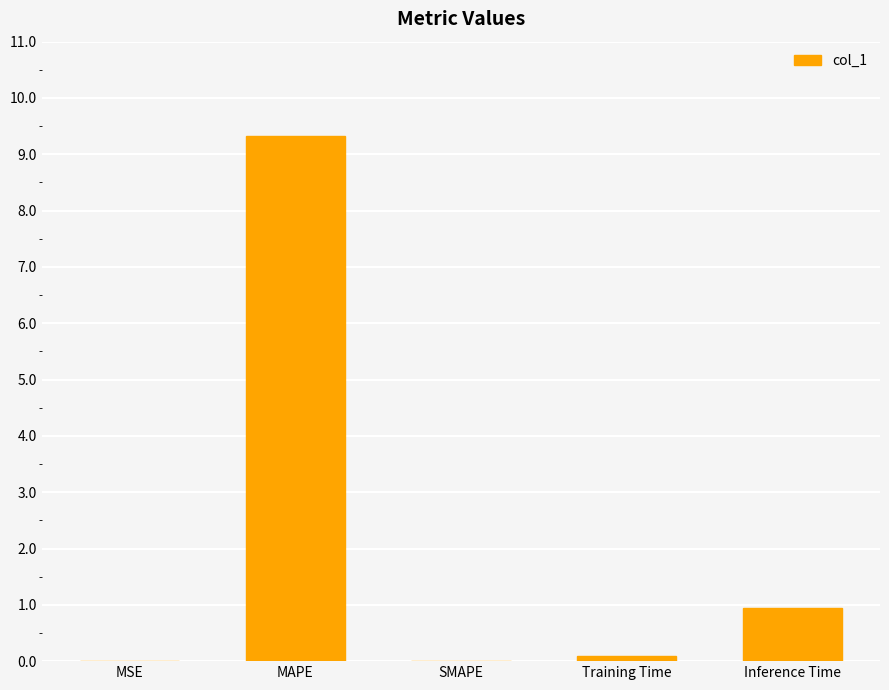

Is it true that the value at Training Time is 0.1?

True